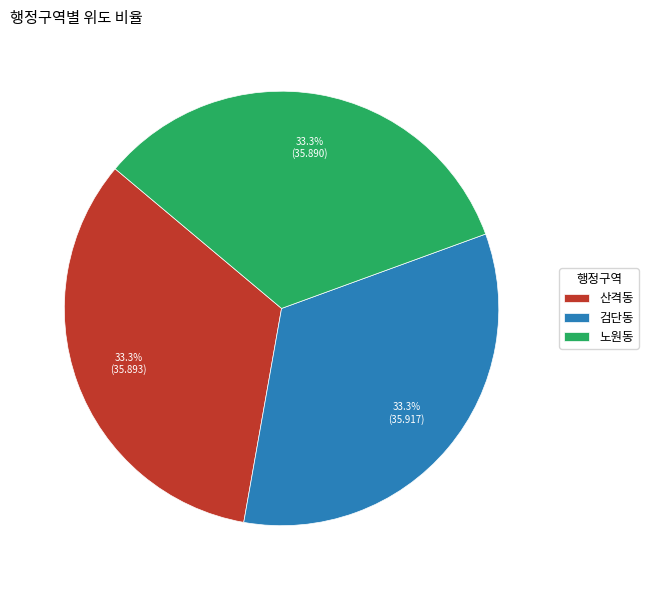

Is there a majority slice in this chart?

No